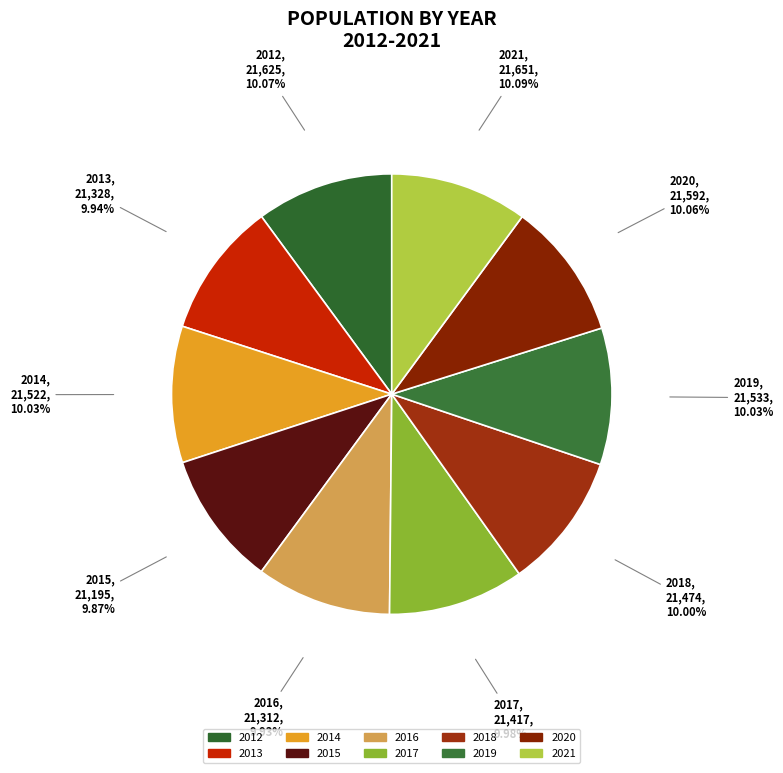

Combined, what portion of the pie is 2015 and 2016?

19.8%